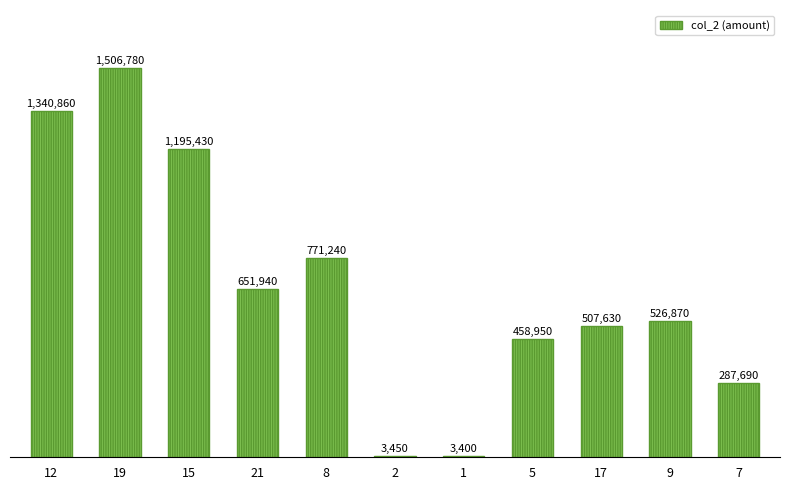

Where does the data first go above 526870?

12